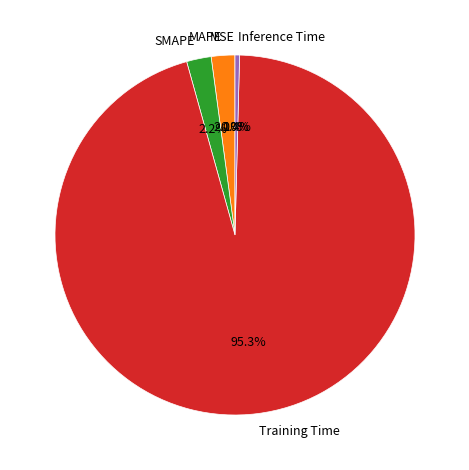

What is the largest slice in the pie chart?

Training Time